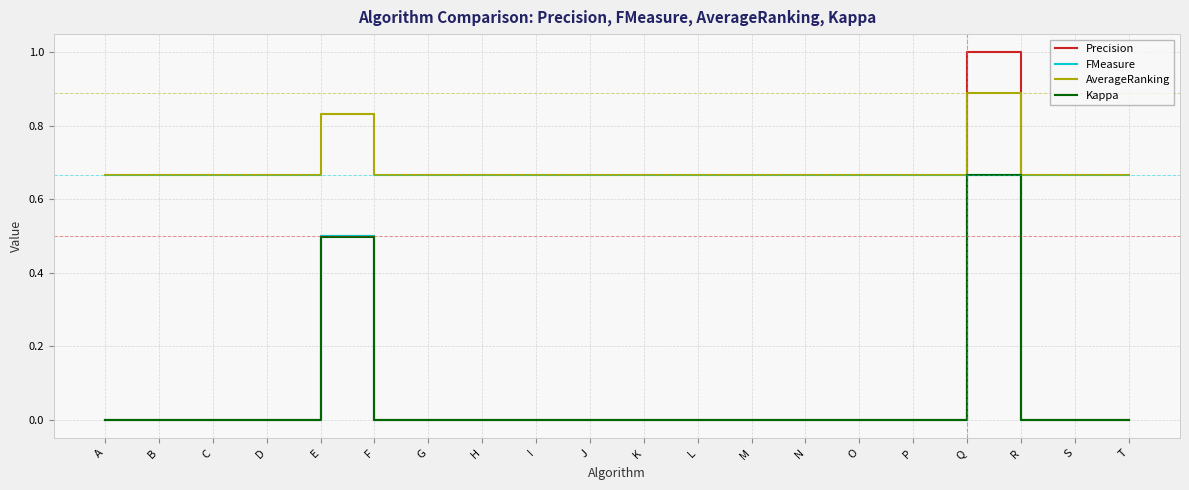

What is the total value across all series at Q?

3.2